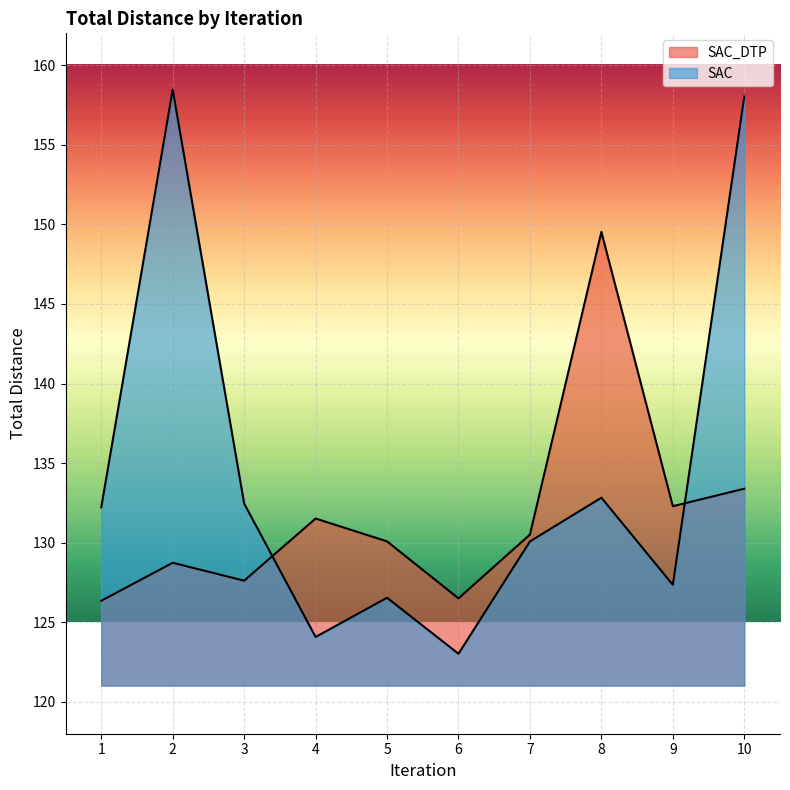

Is the value of SAC at 5 greater than the value of SAC_DTP at 9?

No